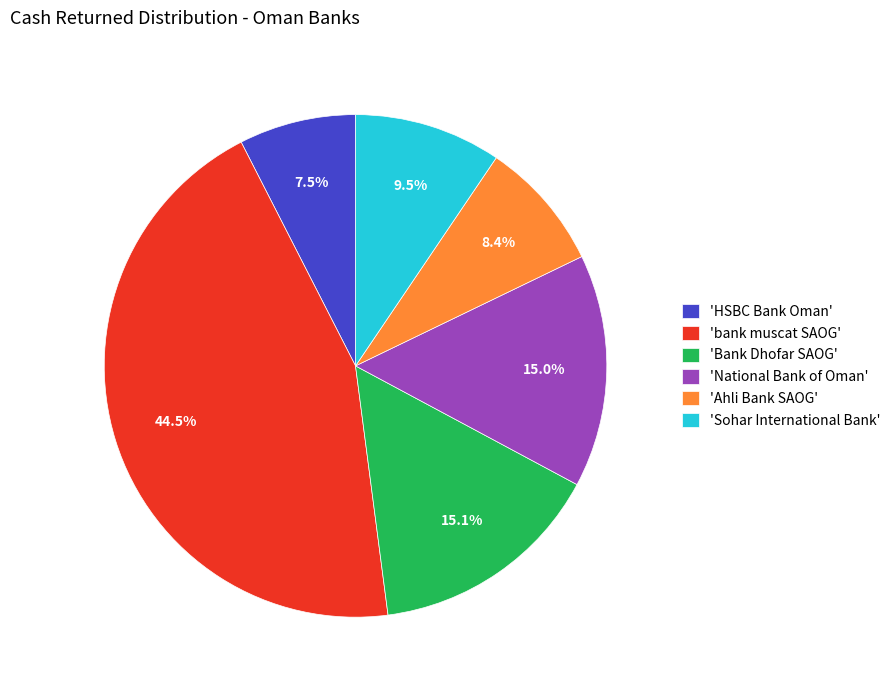

Which has a higher value, 'Ahli Bank SAOG' or 'National Bank of Oman'?

'National Bank of Oman'